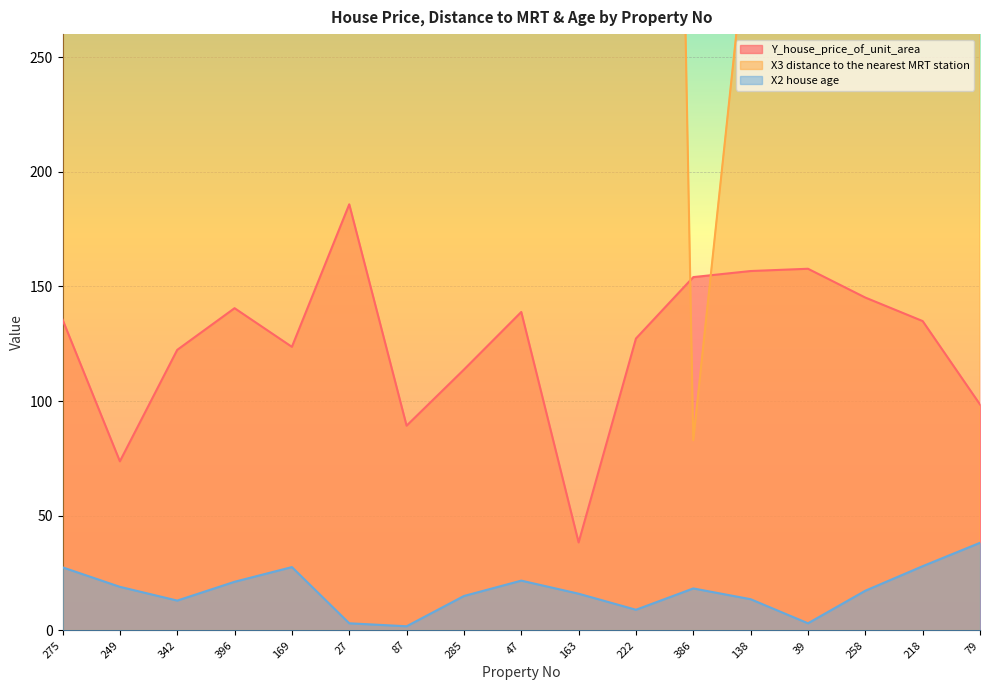

Rank the categories by X3 distance to the nearest MRT station value from highest to lowest.

163, 87, 222, 249, 342, 39, 79, 169, 396, 47, 258, 275, 27, 285, 218, 138, 386